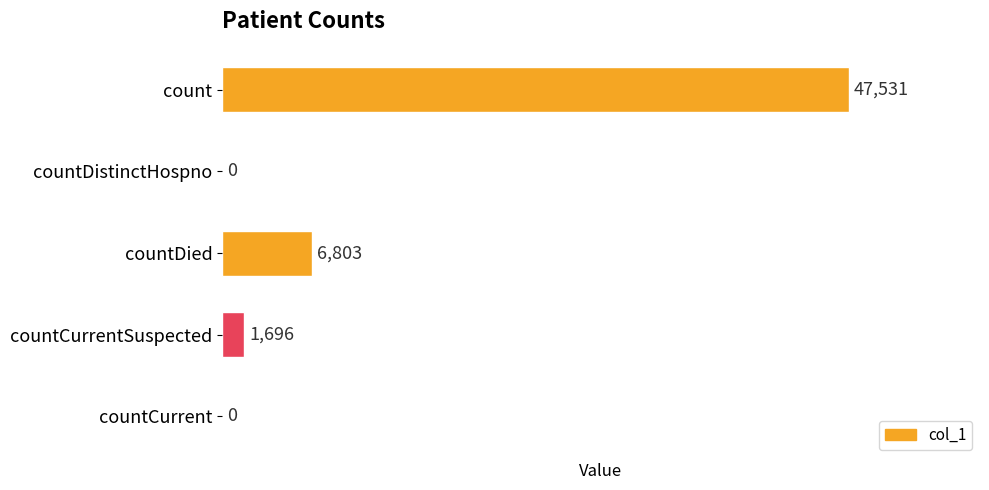

What is the change in value from count to countDistinctHospno?

-47531